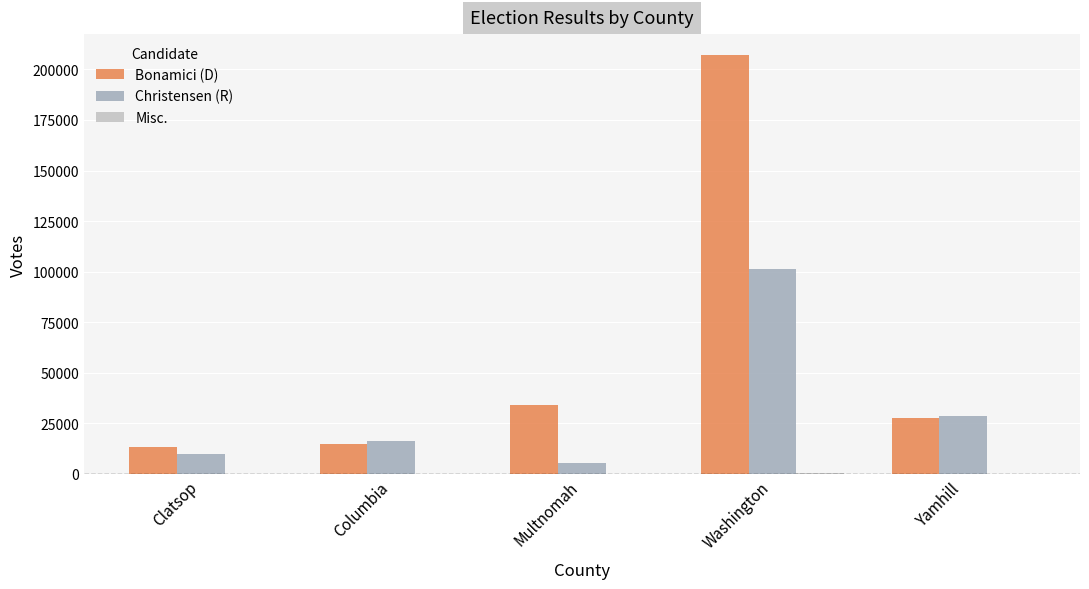

Which series has the largest total across all categories?

Bonamici (D)